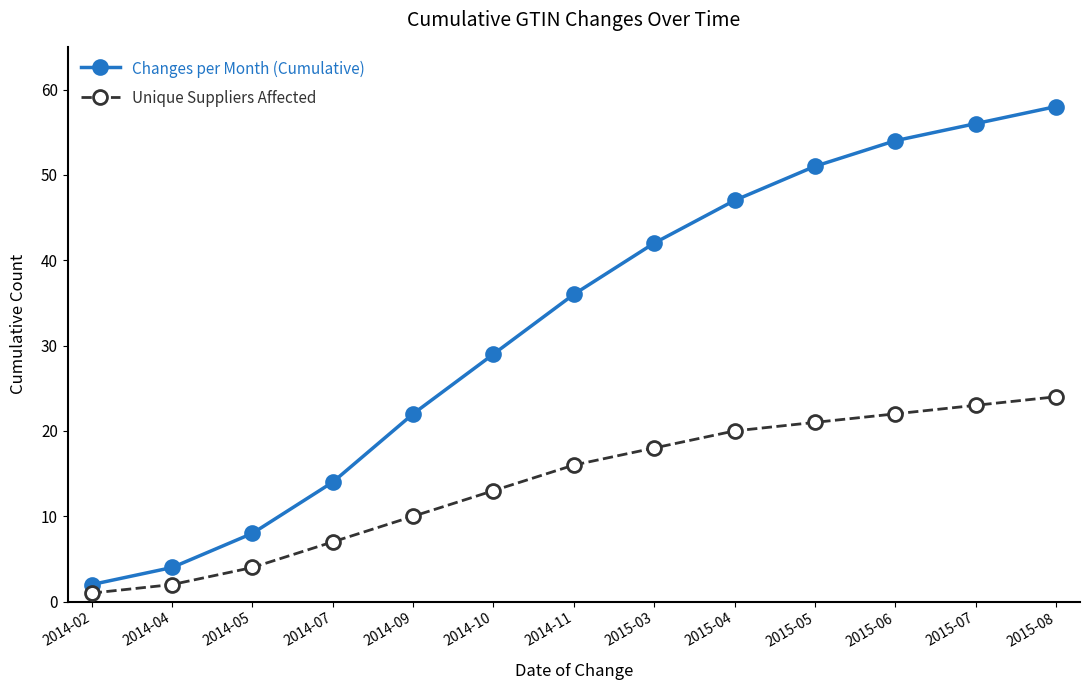

The value of Changes per Month (Cumulative) at 2015-05 is 51. True or false?

True